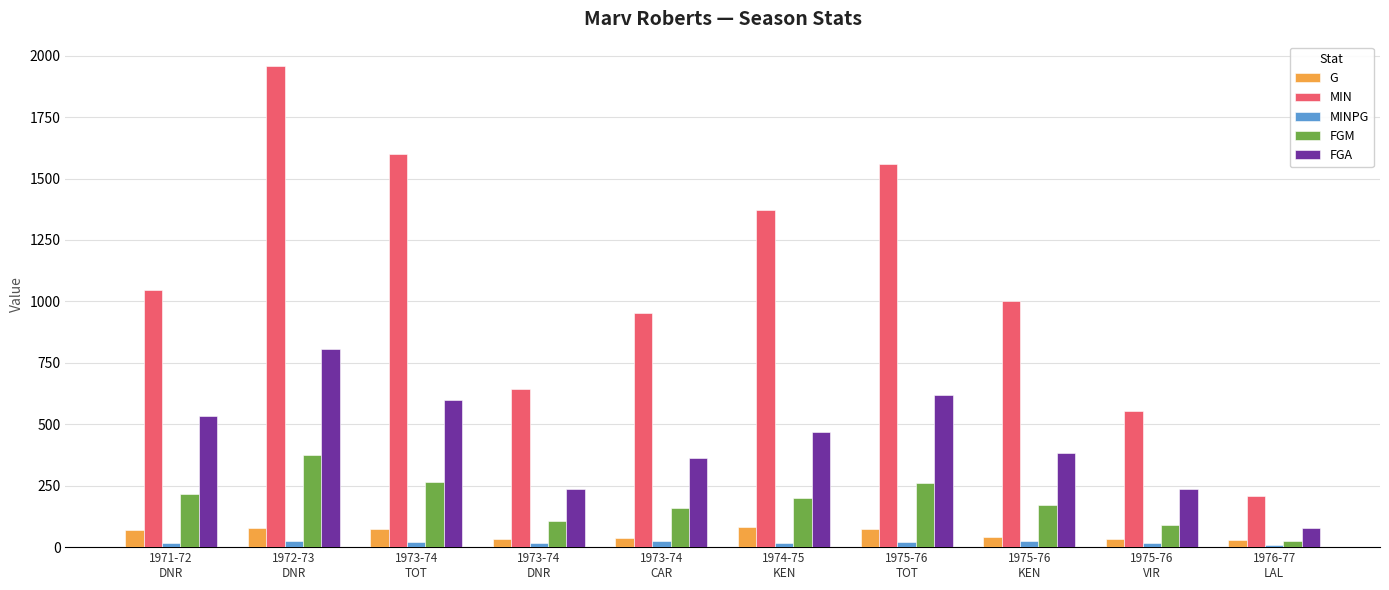

The value of MINPG at 1973-74
TOT is 21.6. True or false?

True